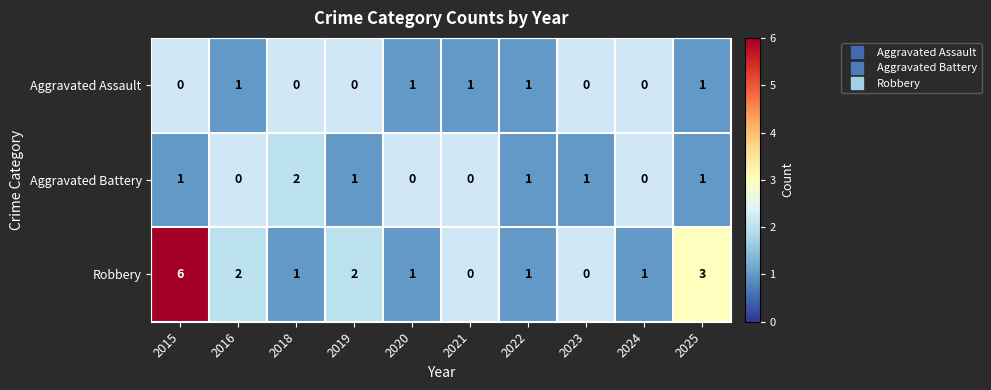

Which series has the largest range (max minus min)?

Robbery